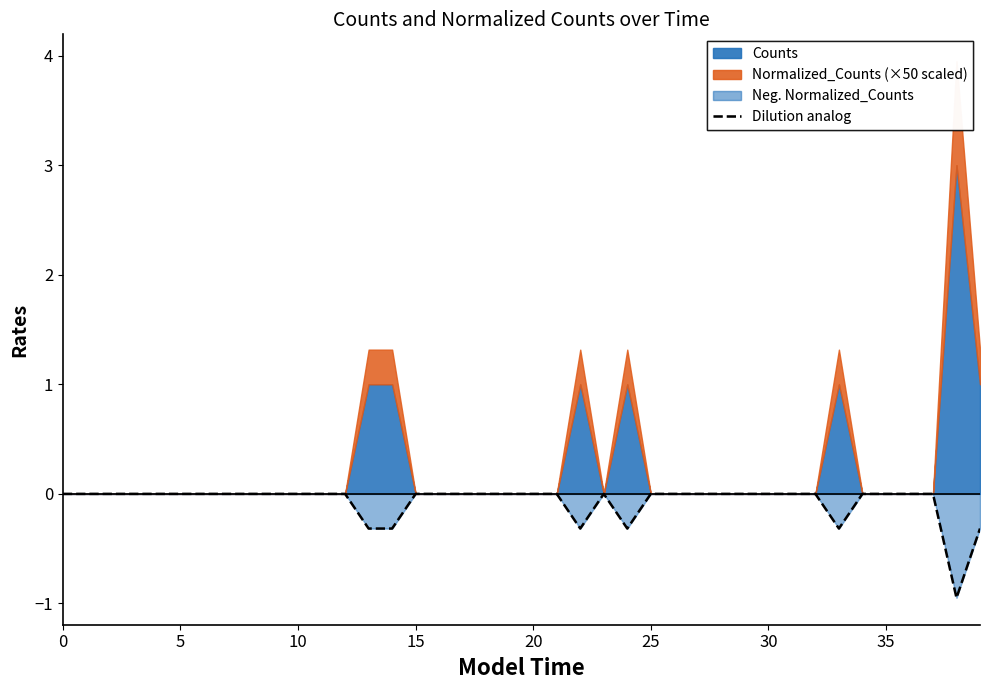

The Dilution analog series shows -0.5 at 15. True or false?

False